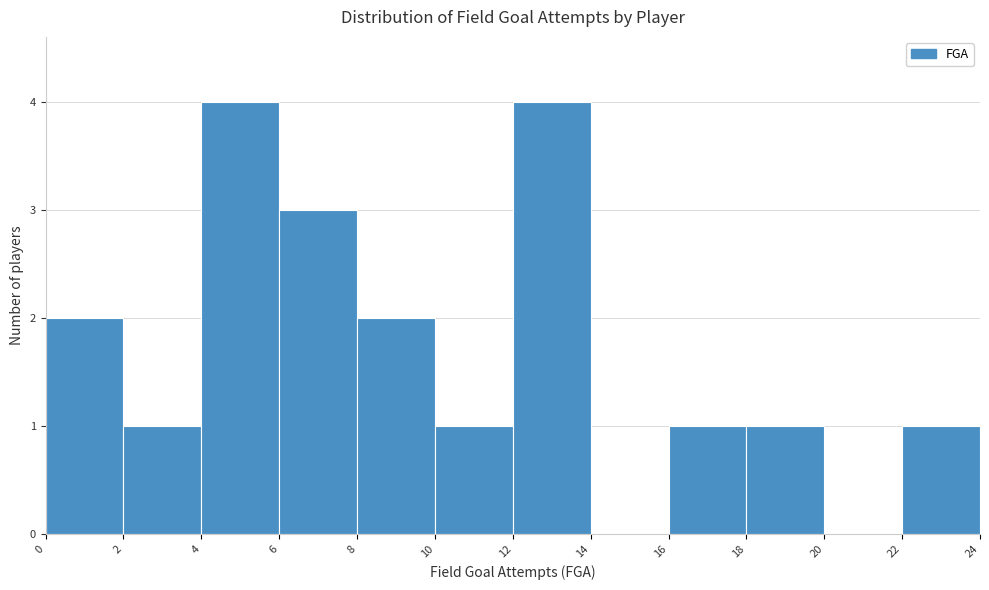

Reading left to right, transcribe this chart: for each bar, give the range it covers on the x-axis and its height. The values are not printed on the chart, so give them approximately, as read against the axis.

0 to 2: 2
2 to 4: 1
4 to 6: 4
6 to 8: 3
8 to 10: 2
10 to 12: 1
12 to 14: 4
14 to 16: 0
16 to 18: 1
18 to 20: 1
20 to 22: 0
22 to 24: 1